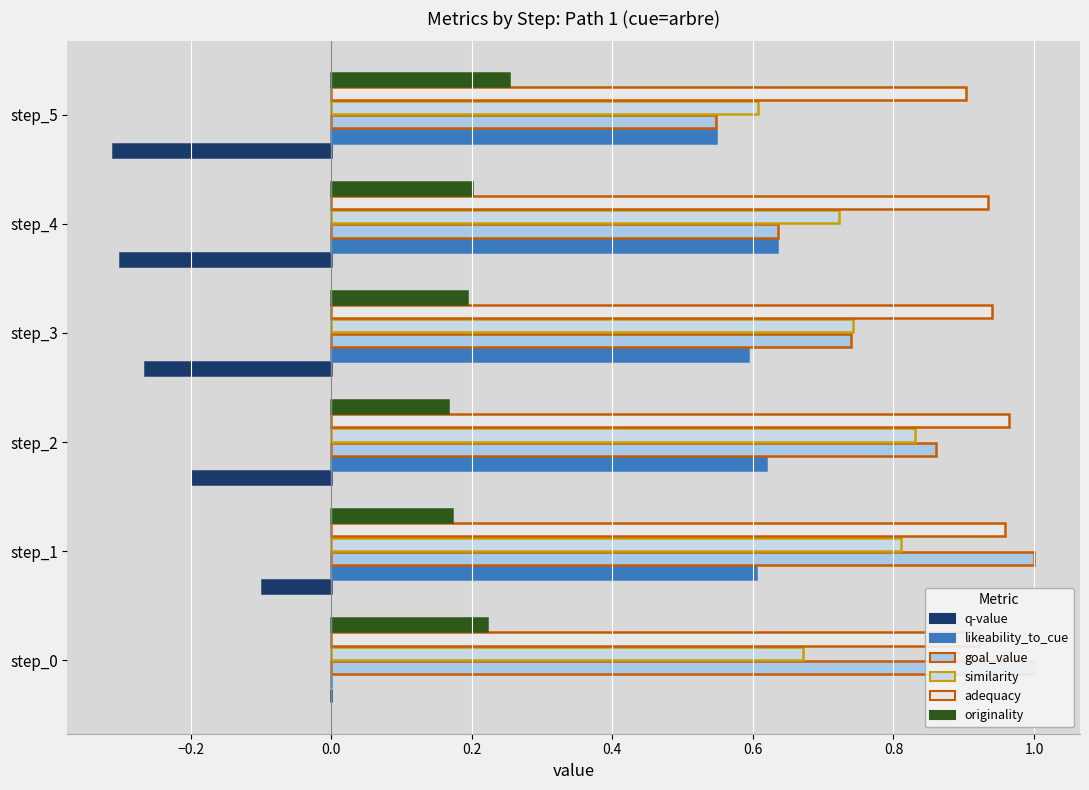

True or false: likeability_to_cue has a value of 0.2 at step_2.

False